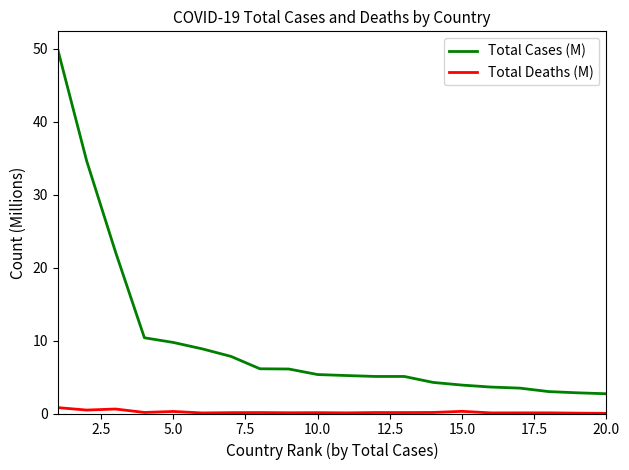

True or false: Total Deaths (M) and Total Cases (M) cross at least once.

False